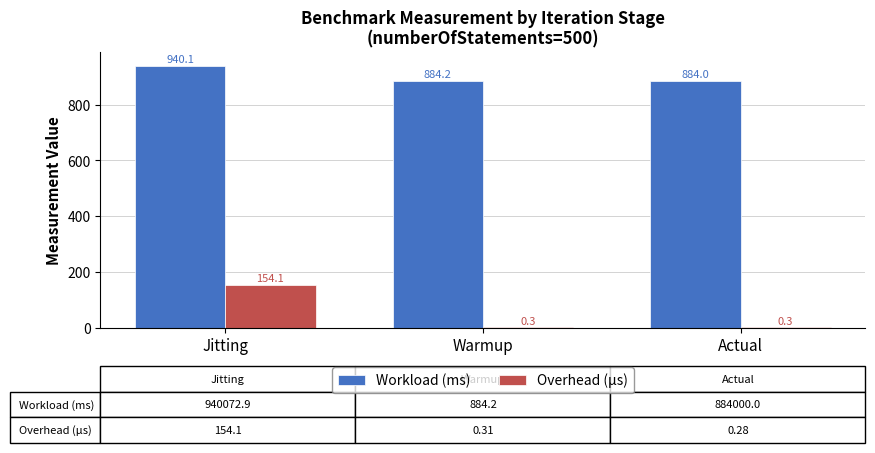

What is the sum of all Workload (ms) values?

2708.3